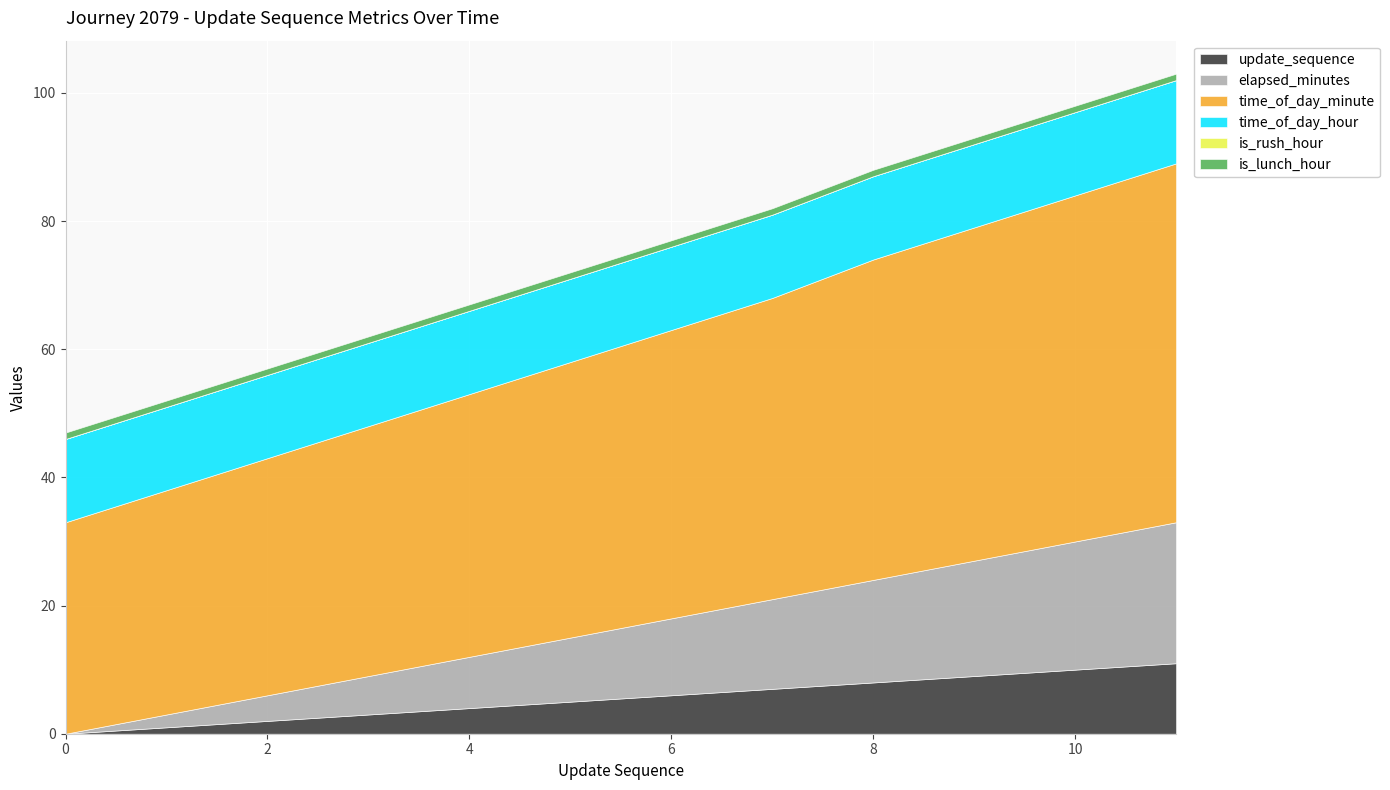

The update_sequence series shows 2 at 2. True or false?

True